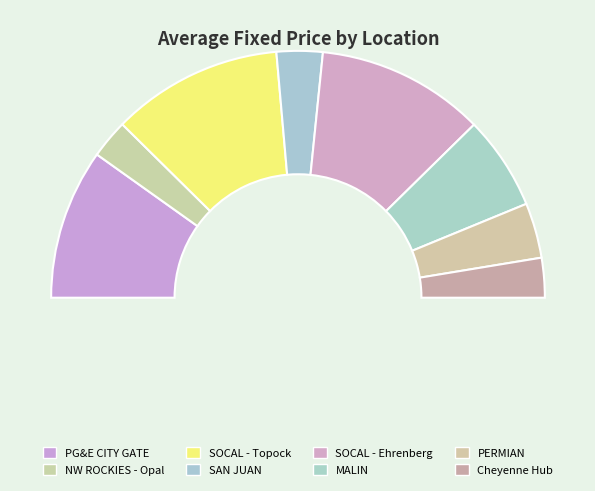

Is SOCAL - Topock the majority of the pie?

No